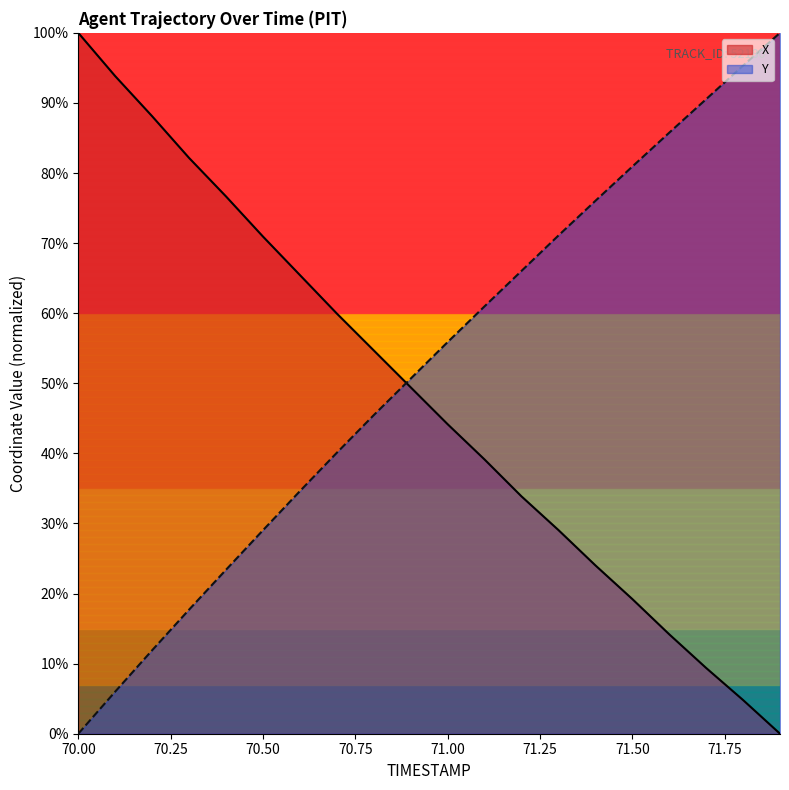

What are all the series names shown in the legend?

X, Y